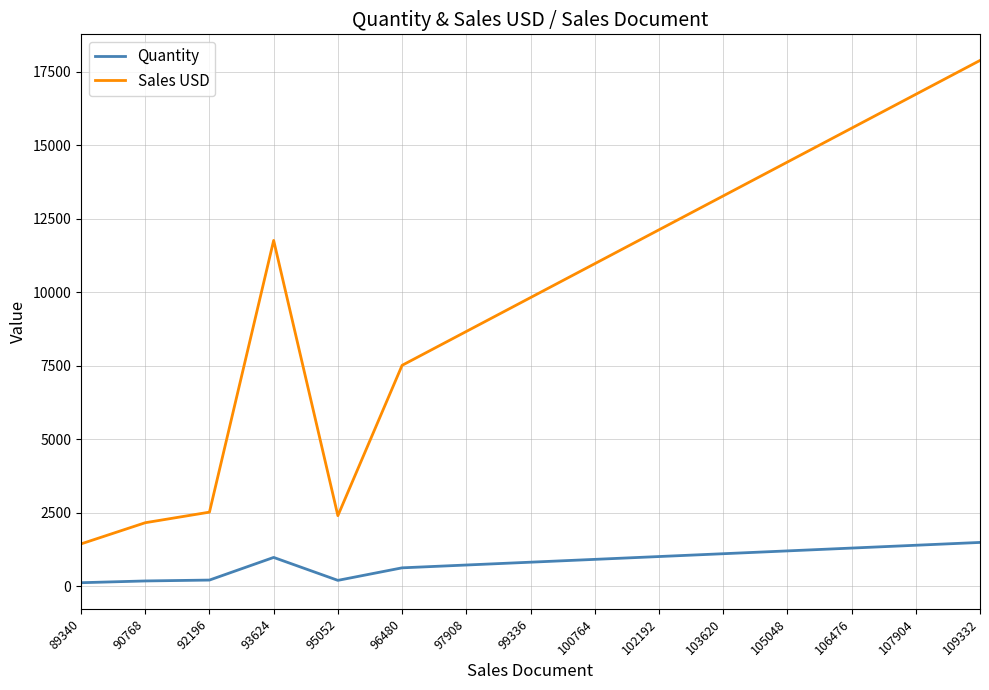

Does the chart have visible grid lines?

Yes